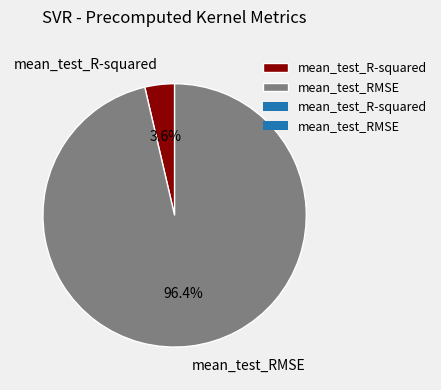

What percentage do mean_test_R-squared and mean_test_RMSE together represent?

100.0%